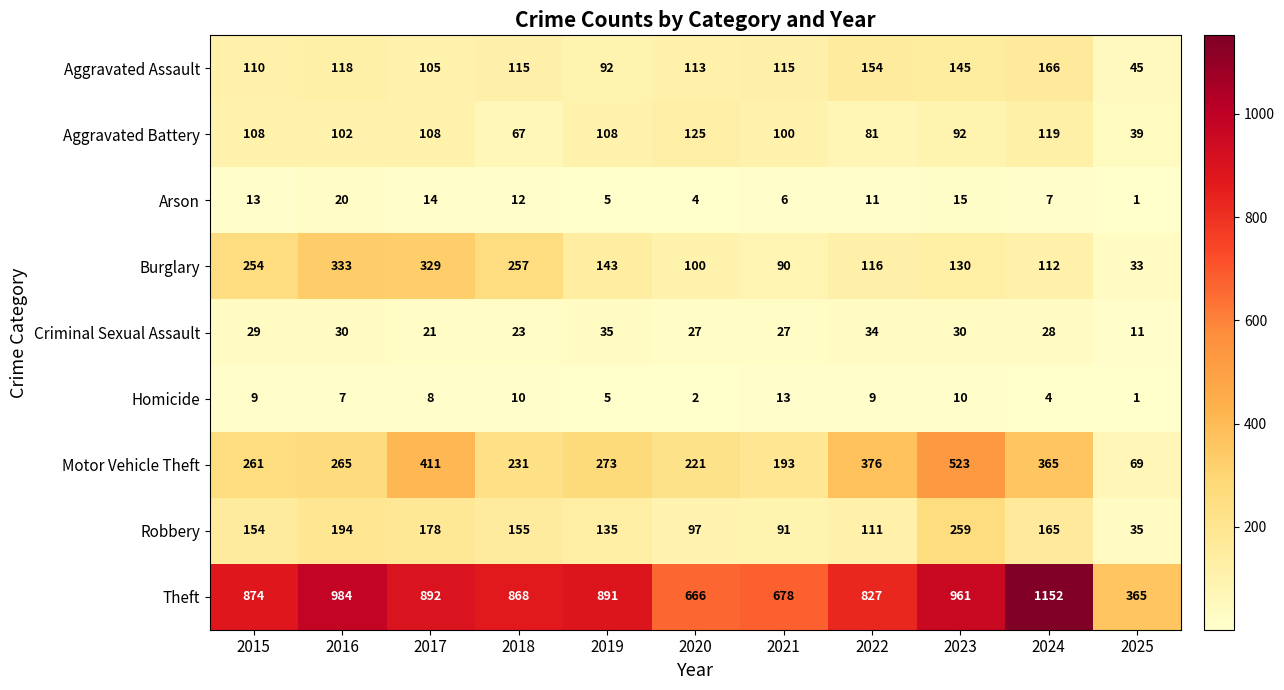

The value of Criminal Sexual Assault at 2019 is 35. True or false?

True